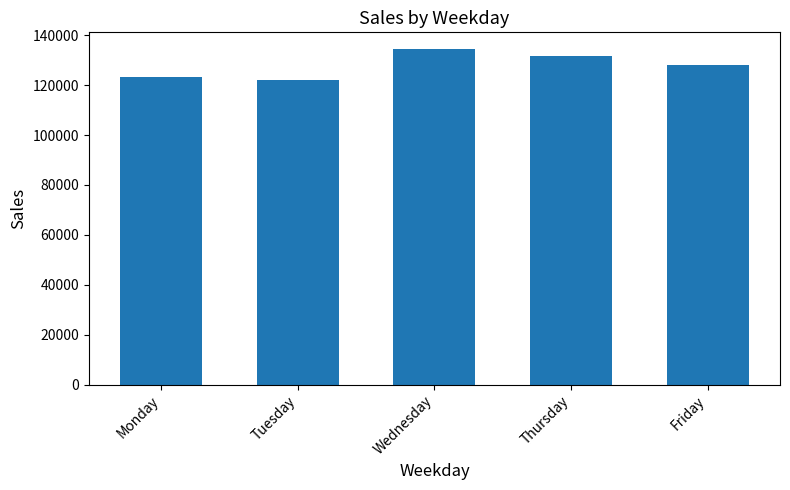

How many data points are less than 128173?

2